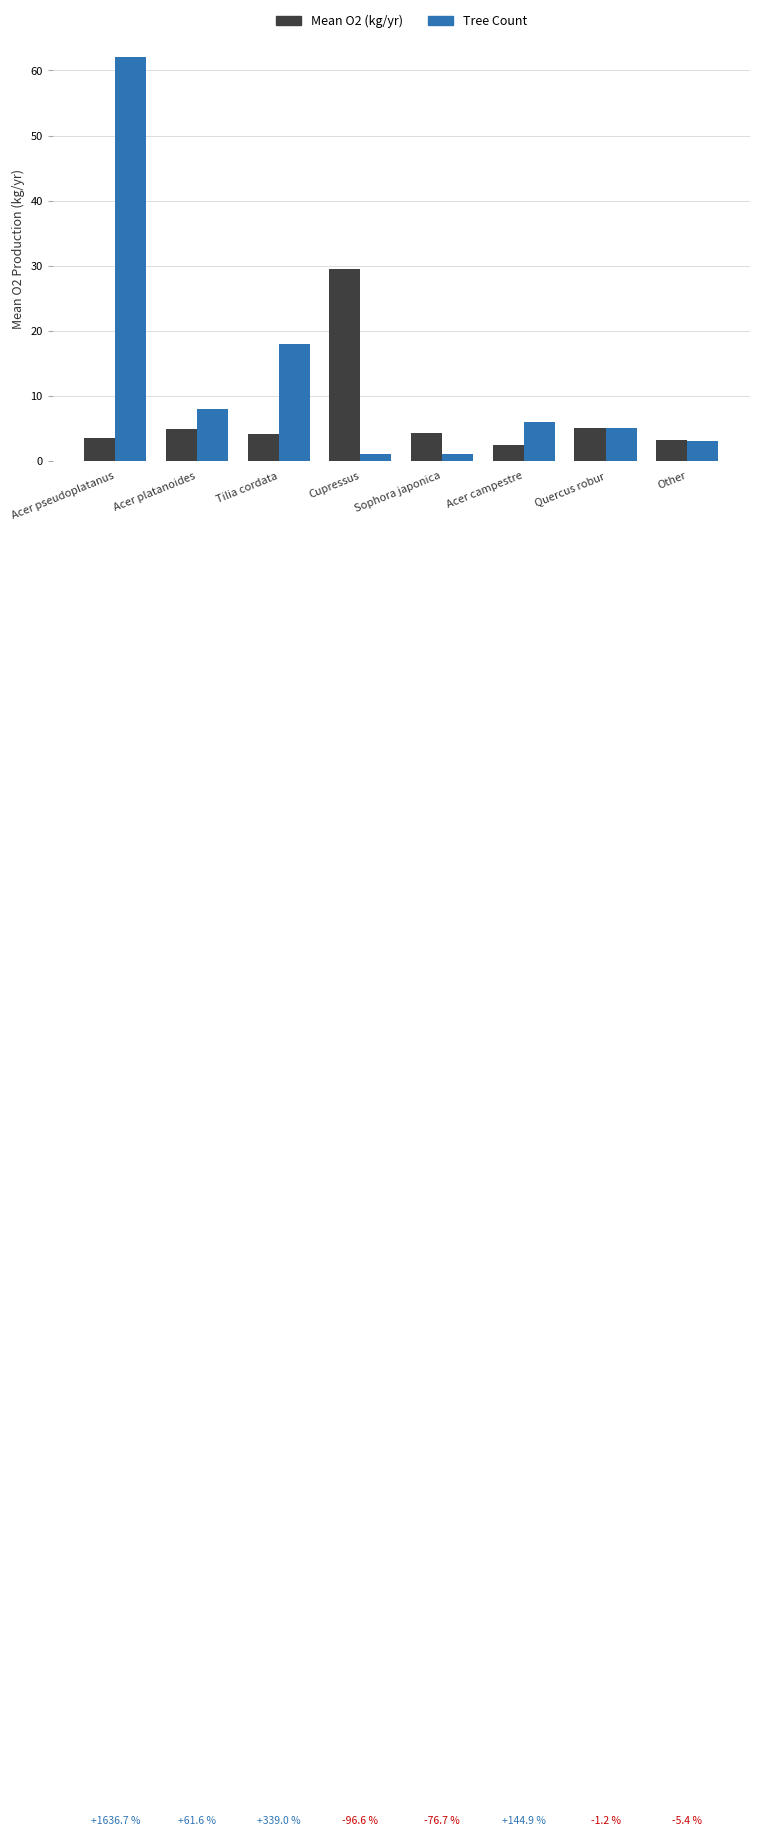

What is the difference between the highest and lowest values at Sophora japonica?

3.3